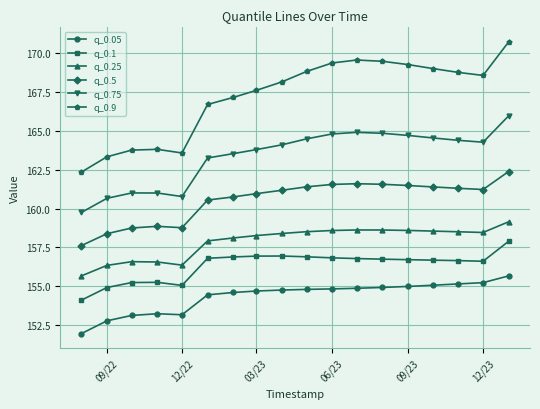

At how many categories does at least one series exceed 154?

18